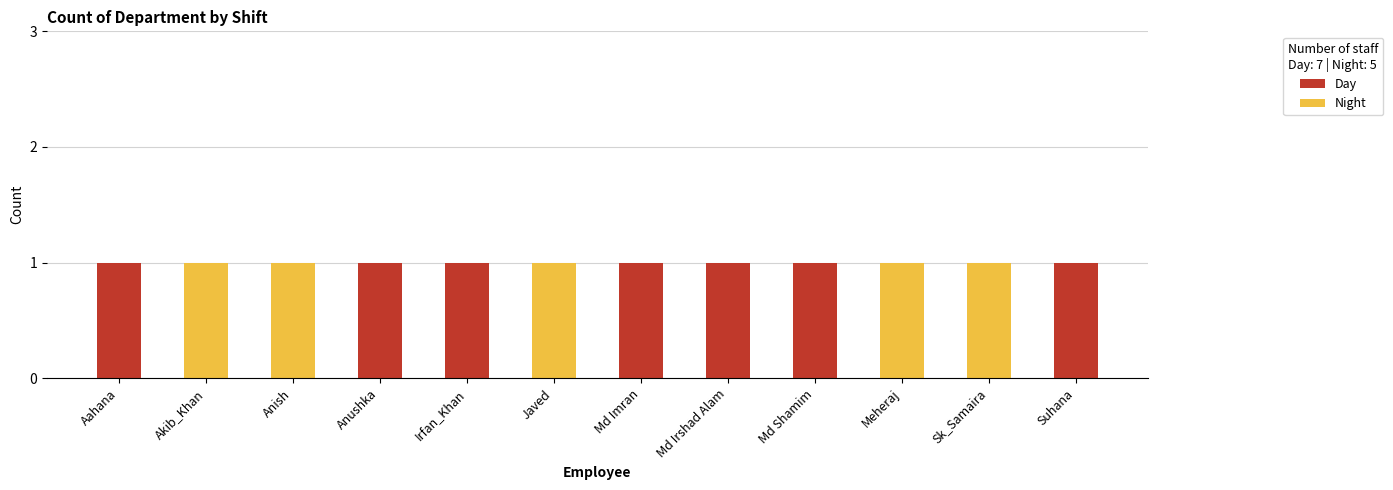

True or false: Day has a value of 1 at Md Imran.

True